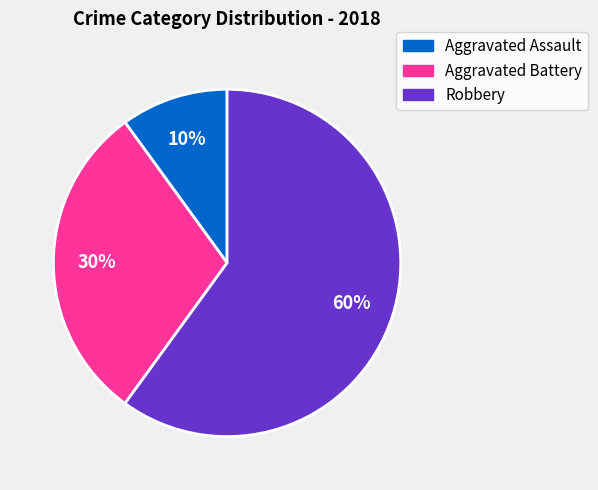

Does Aggravated Assault represent more than half of the total?

No